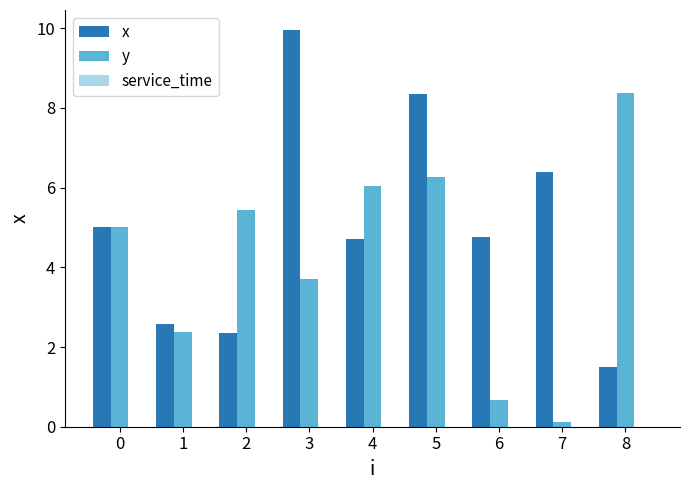

Which series has the largest total across all categories?

x